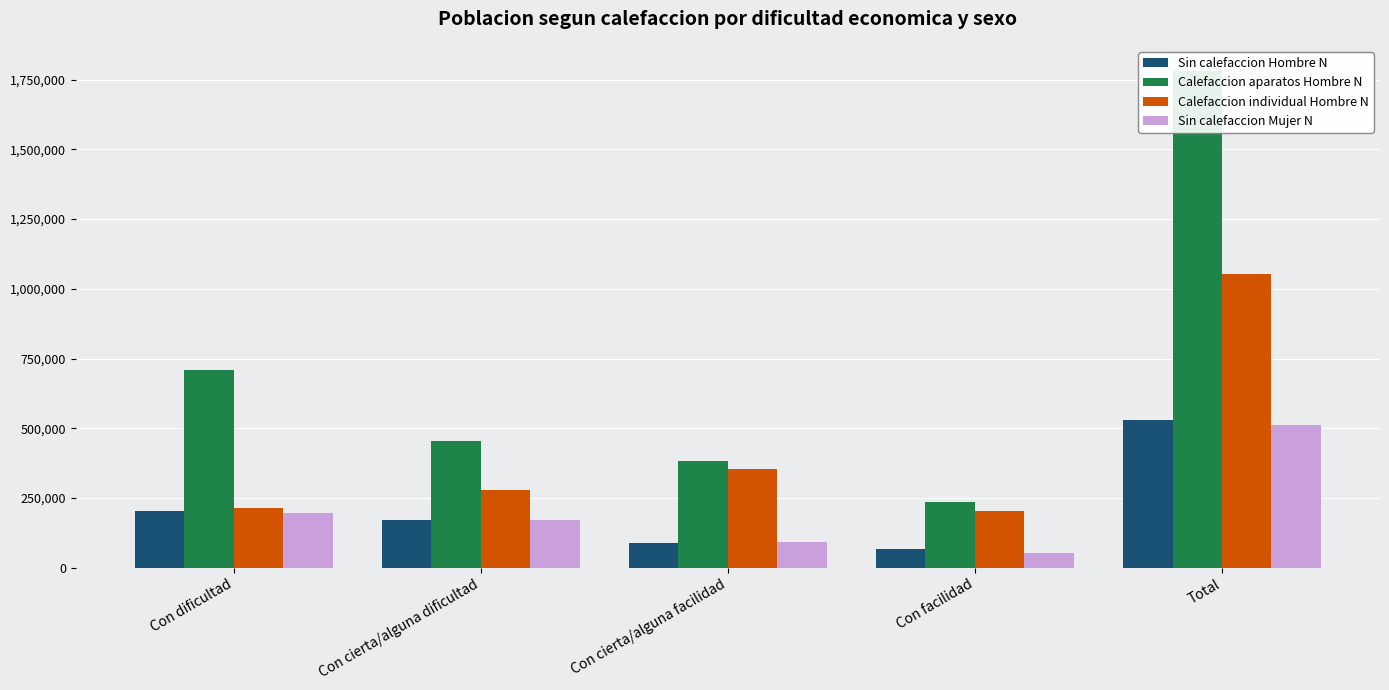

True or false: Sin calefaccion Hombre N has a value of 67147 at Con facilidad.

True